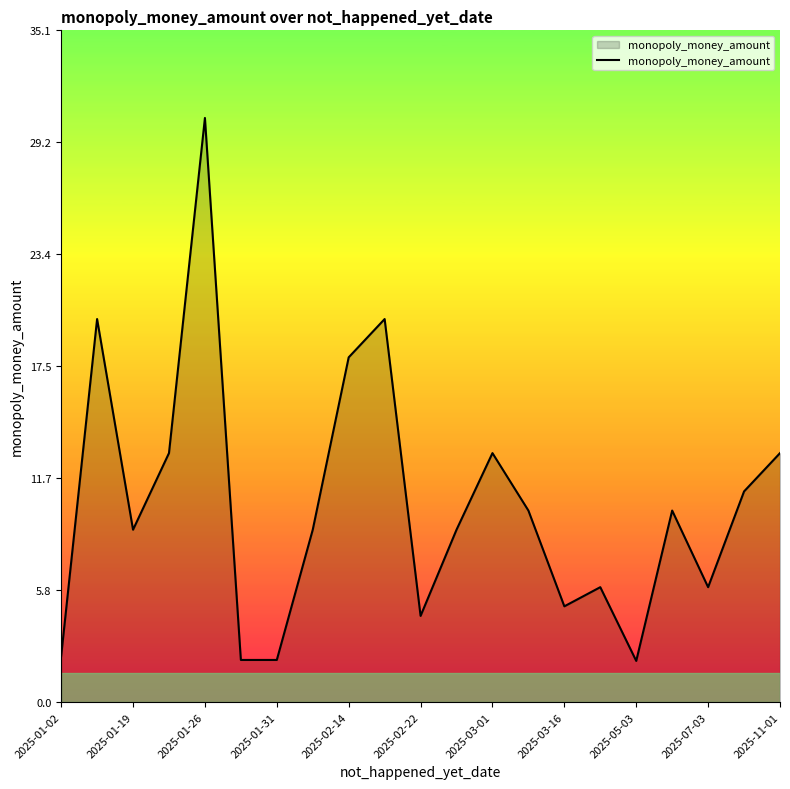

What is the greatest value displayed?

30.5